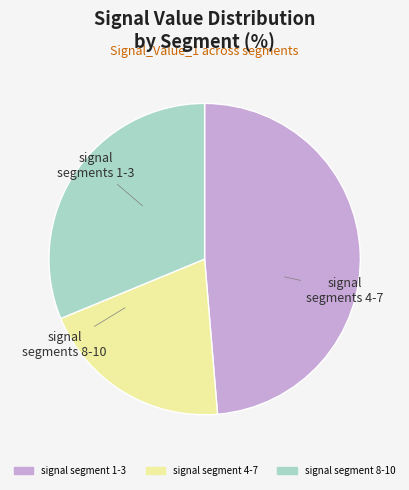

Is there a majority slice in this chart?

No